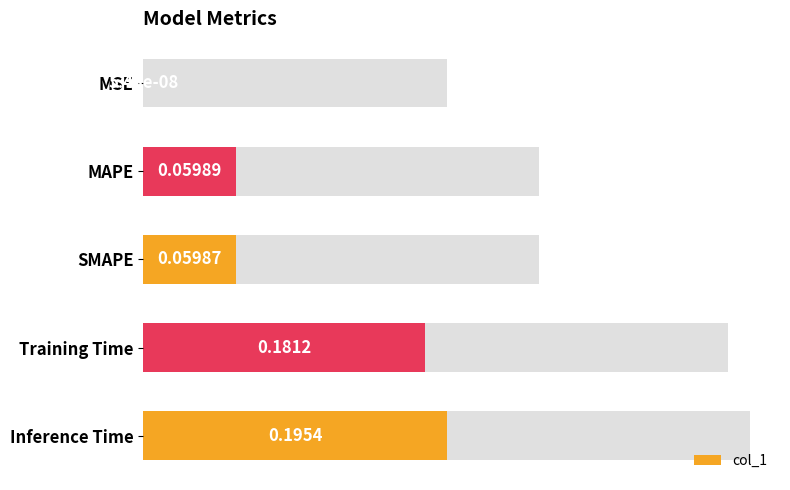

Reading right to left, transcribe all the data shown in this chart.

0.2	0.2	0.1	0.1	0.0